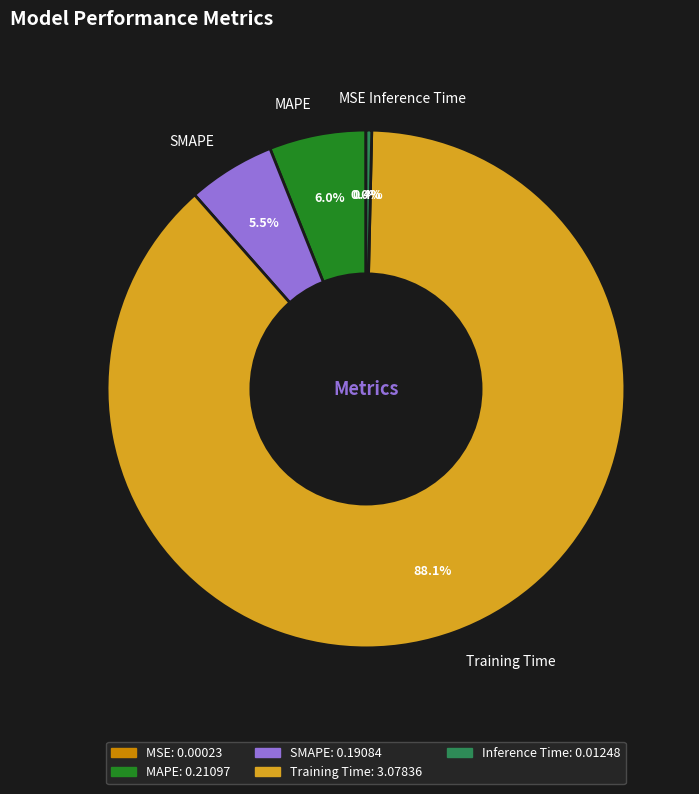

Which has a higher value, Training Time or SMAPE?

Training Time